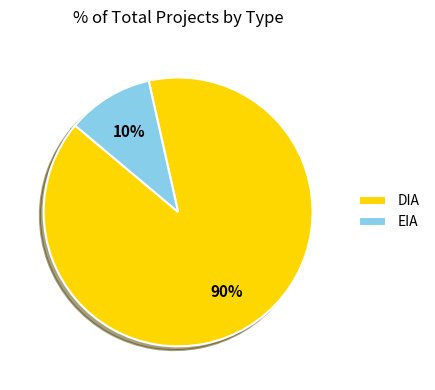

Between EIA and DIA, which is larger?

DIA